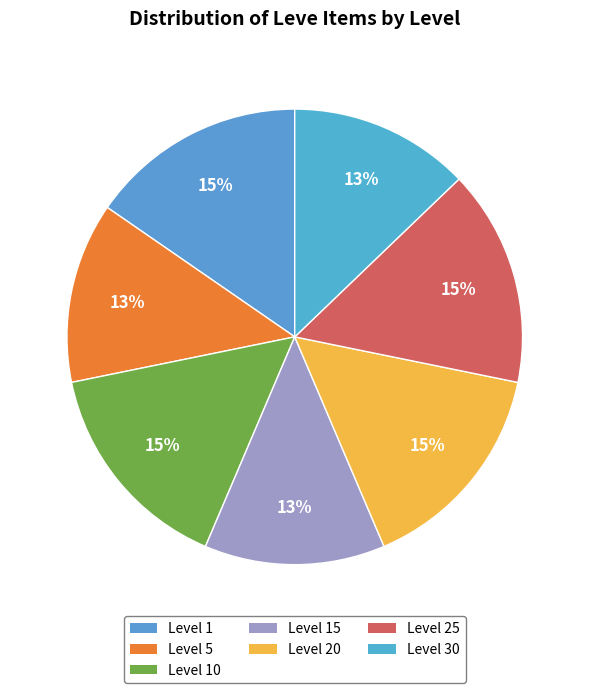

What is the ratio of the value at Level 5 to the value at Level 10?

0.8